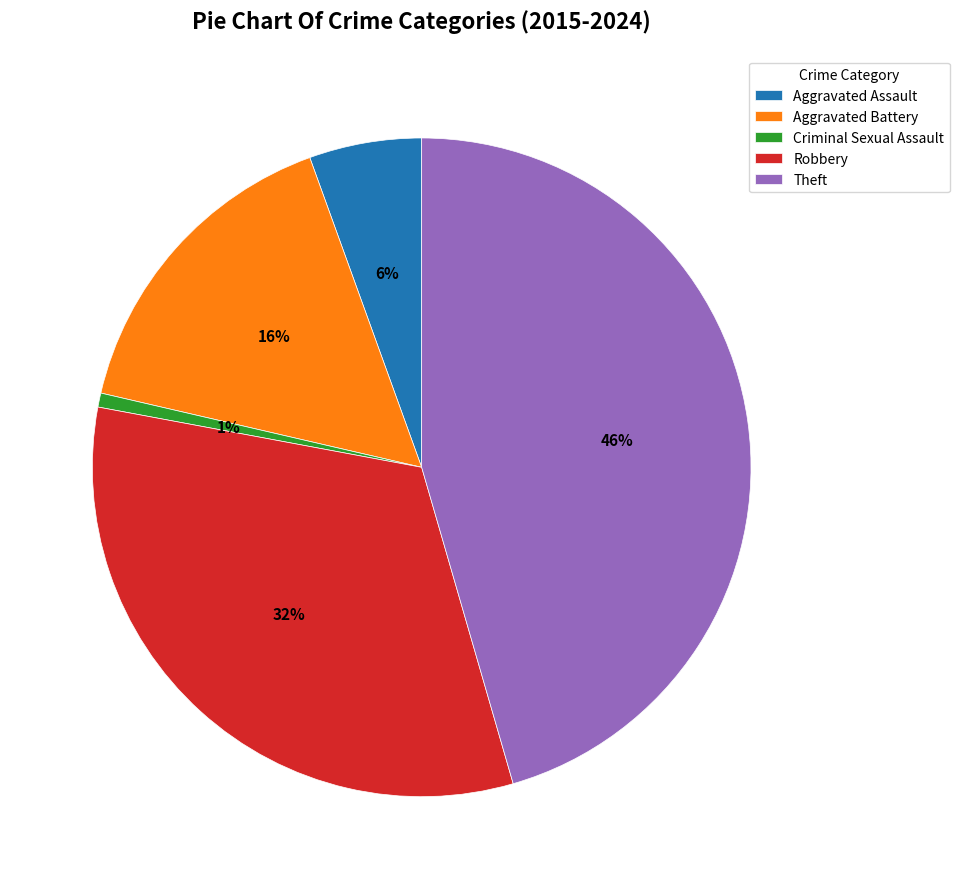

Which category has the smallest portion of the pie?

Criminal Sexual Assault